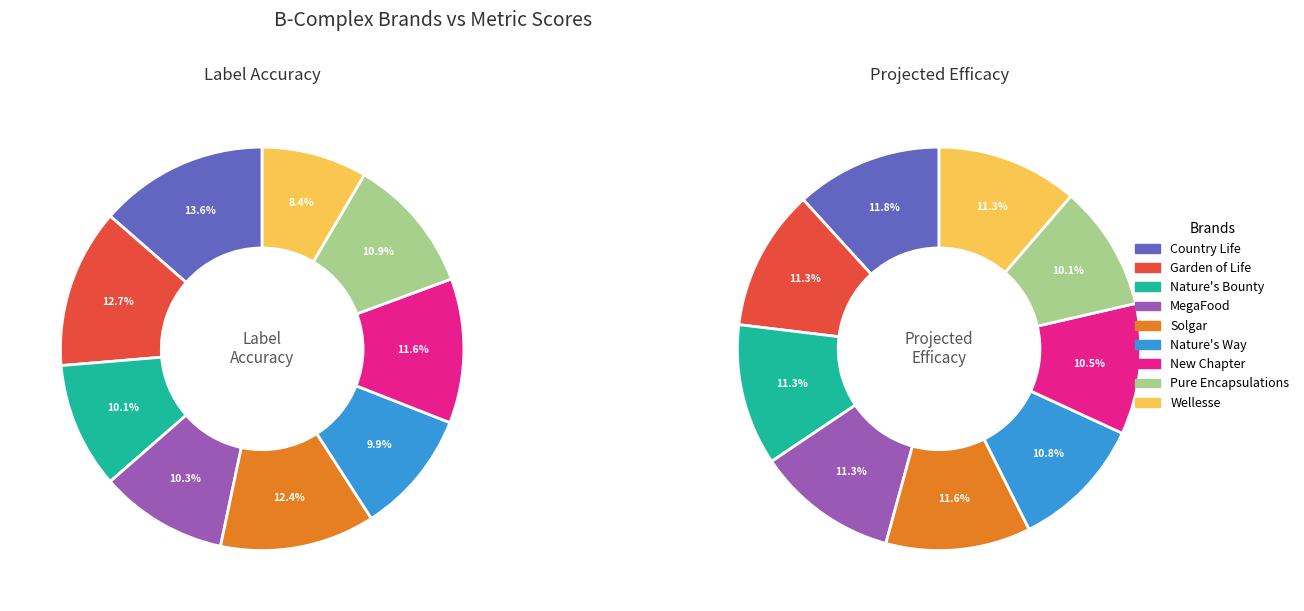

To the nearest percent, what is the combined percentage of New Chapter and Wellesse?

22%